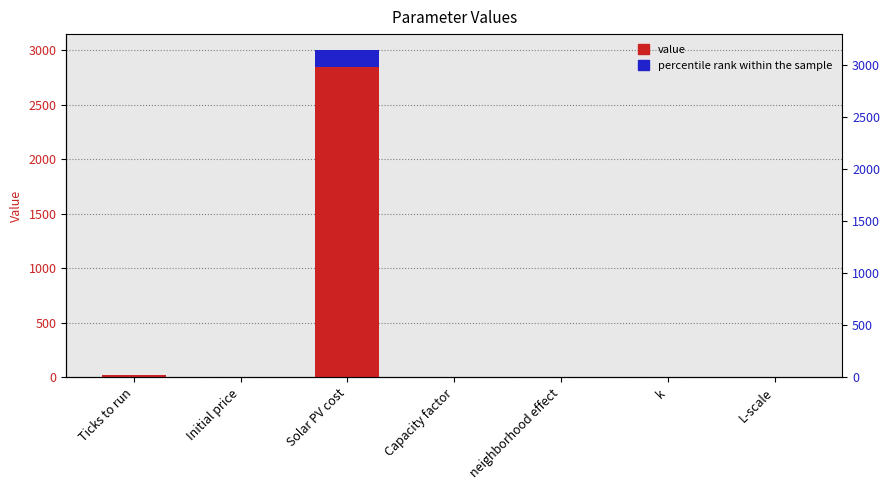

Is it true that percentile rank within the sample equals 252.7 at Solar PV cost?

False